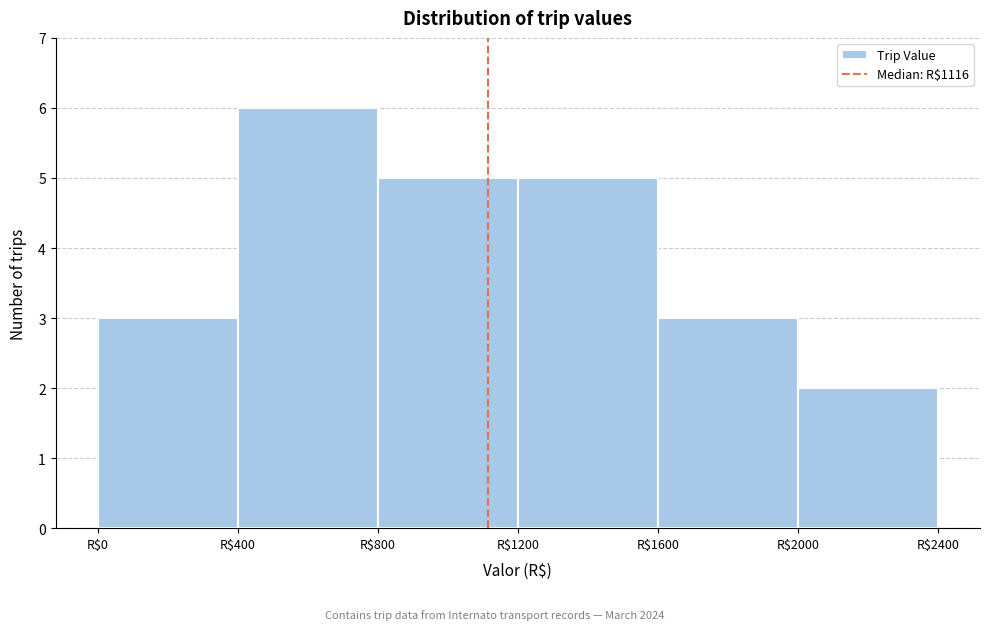

Reading left to right, list every bar in this chart as the range it spans on the x-axis followed by its height. The values are not printed on the chart, so give them approximately, as read against the axis.

0 to 400: 3
400 to 800: 6
800 to 1200: 5
1200 to 1600: 5
1600 to 2000: 3
2000 to 2400: 2